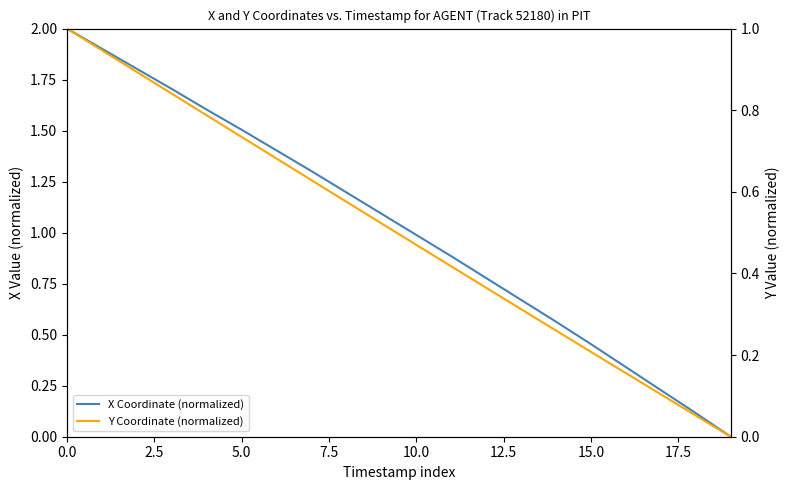

Rank the series at 15 from lowest to highest value.

Y Coordinate (normalized), X Coordinate (normalized)